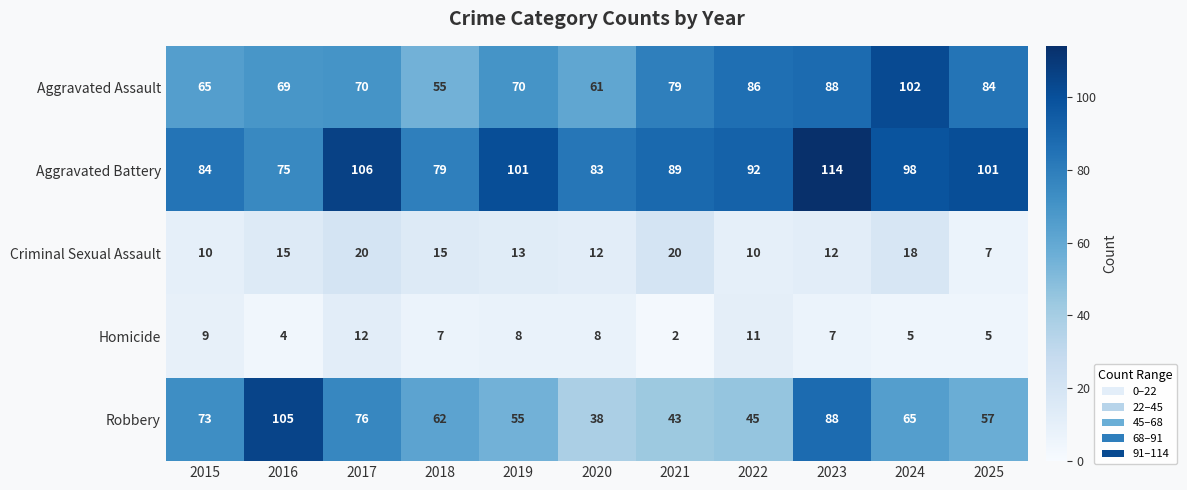

Rank the series at 2025 from highest to lowest value.

Aggravated Battery, Aggravated Assault, Robbery, Criminal Sexual Assault, Homicide